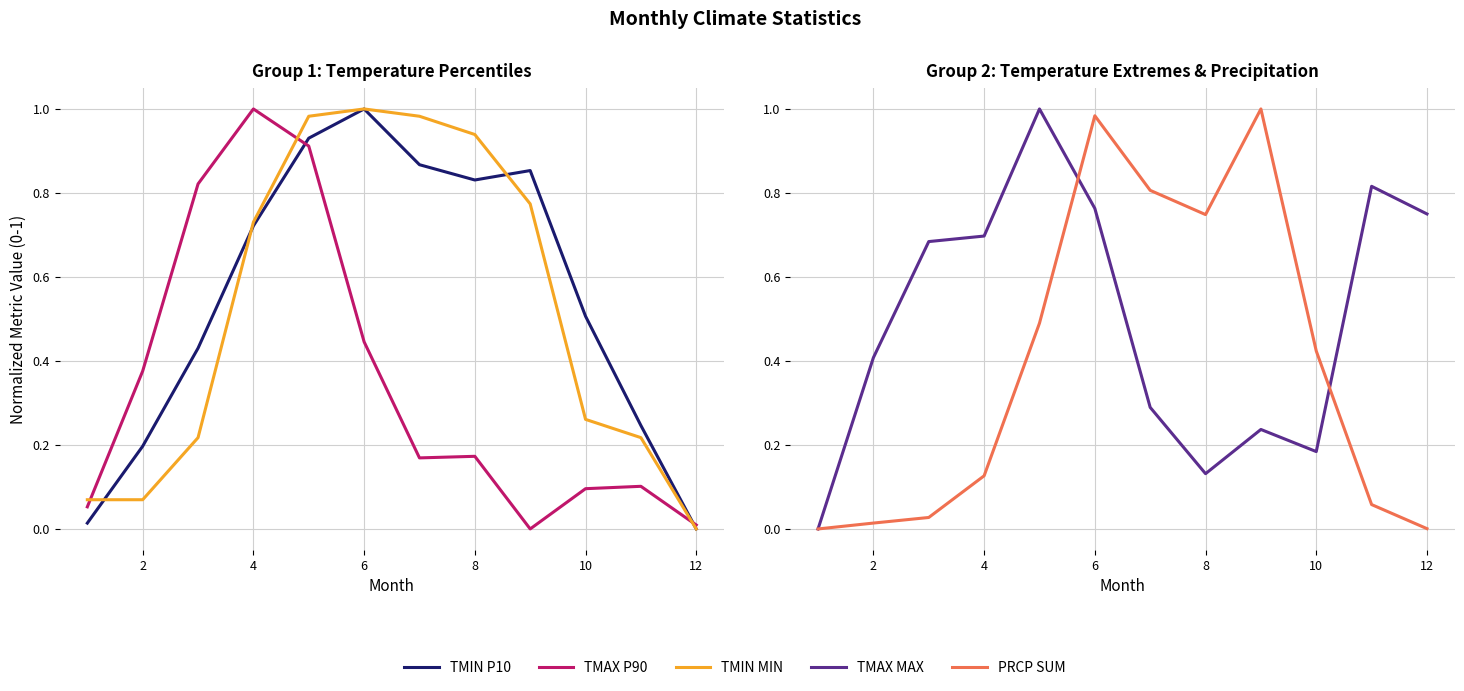

True or false: PRCP SUM has more than 0 interior local peaks.

True